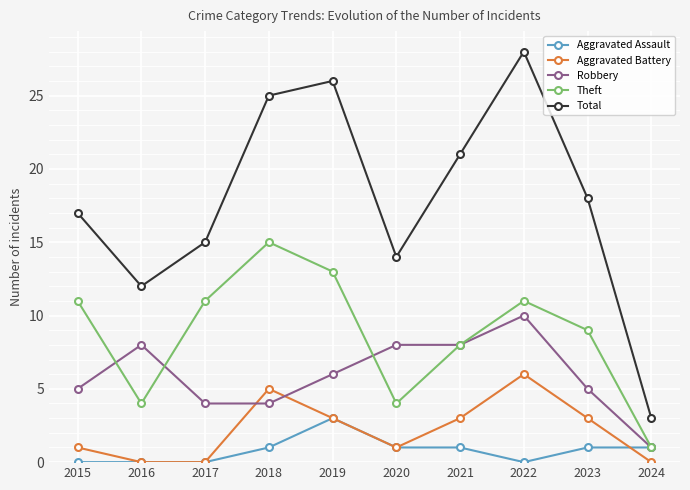

What is the average value of the Aggravated Battery series?

2